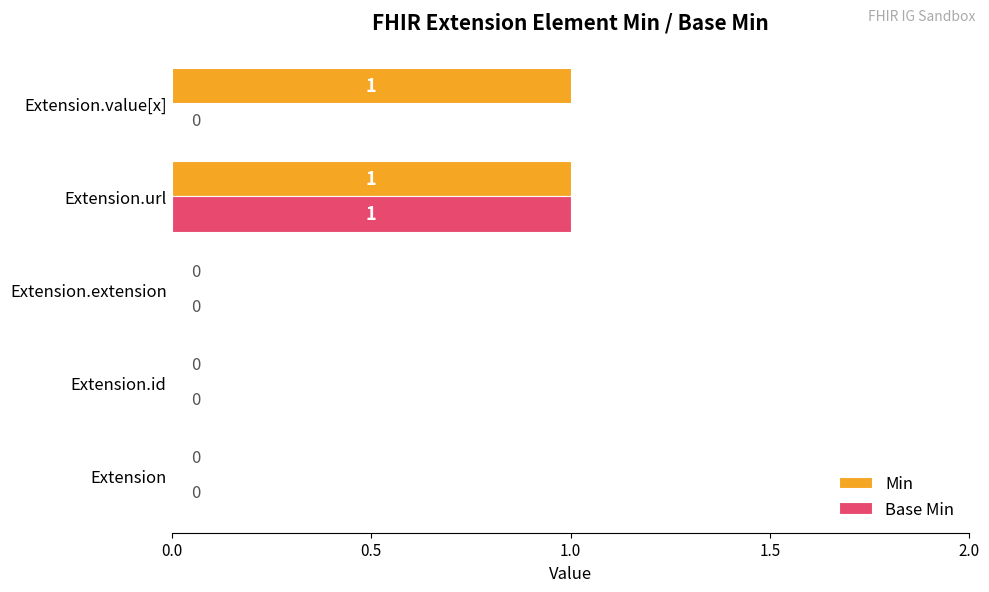

The Min series shows -1 at Extension.id. True or false?

False